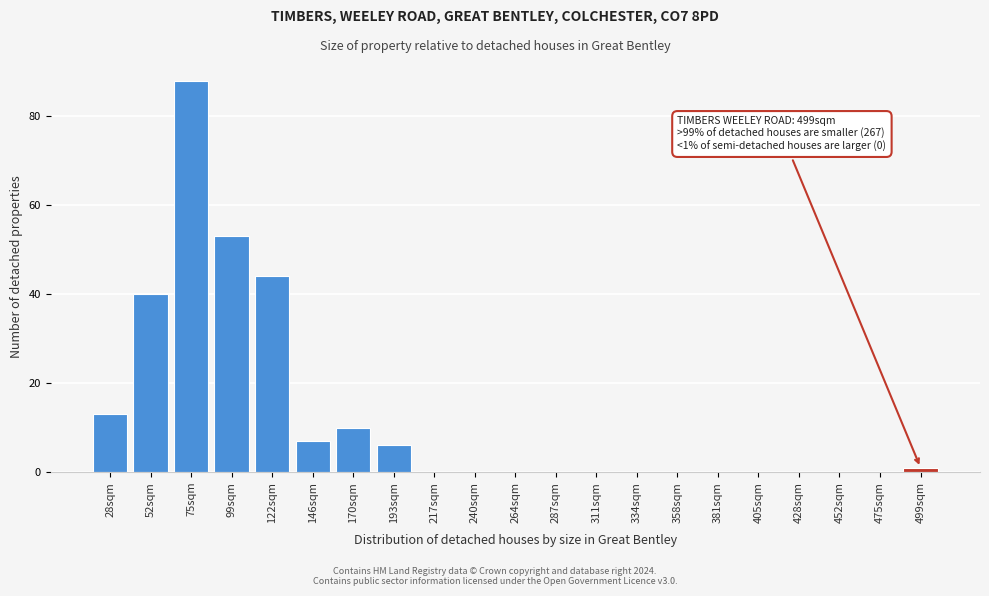

Reading left to right, extract all data points from this chart.

28sqm=13	52sqm=40	75sqm=88	99sqm=53	122sqm=44	146sqm=7	170sqm=10	193sqm=6	217sqm=0	240sqm=0	264sqm=0	287sqm=0	311sqm=0	334sqm=0	358sqm=0	381sqm=0	405sqm=0	428sqm=0	452sqm=0	475sqm=0	499sqm=1